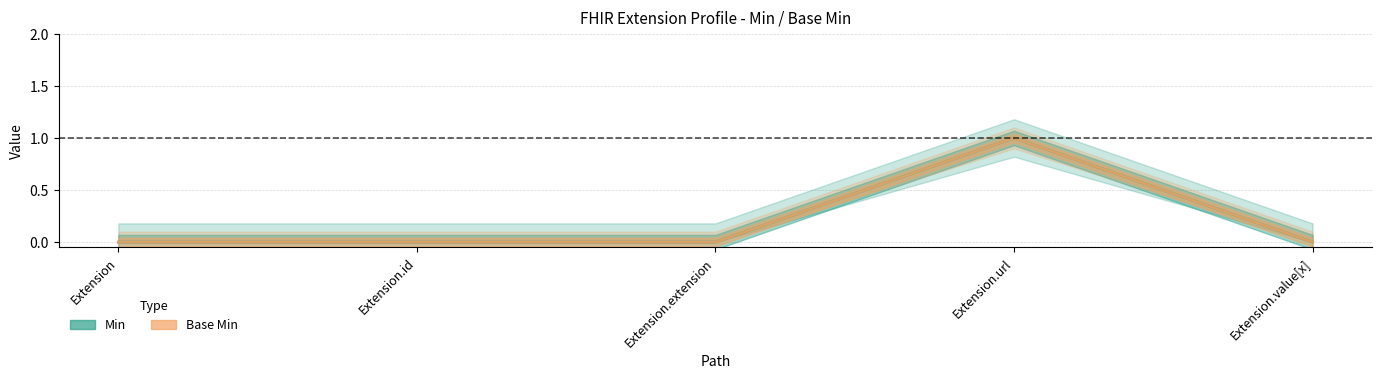

What is the sum of all Base Min values?

1